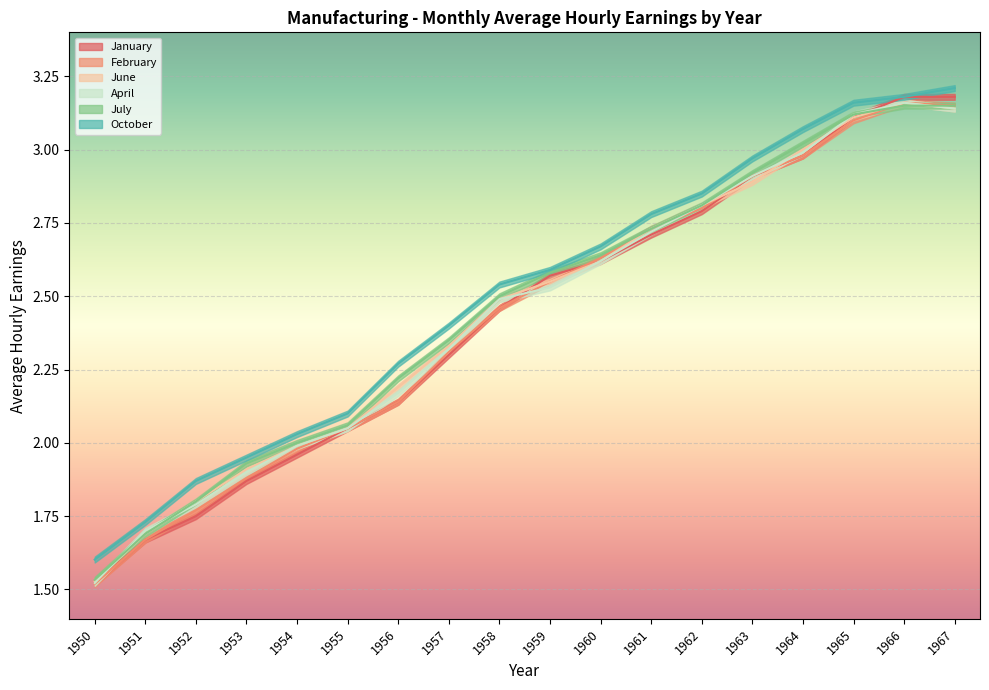

How many data points does each series have?

18